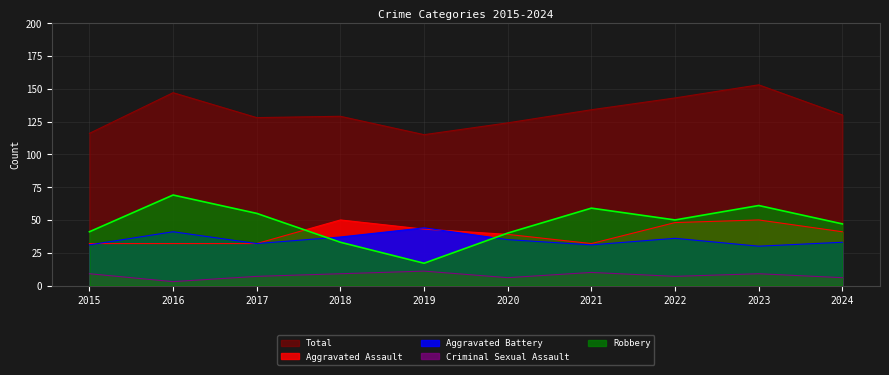

Which category has the highest value in the Aggravated Battery series?

2019